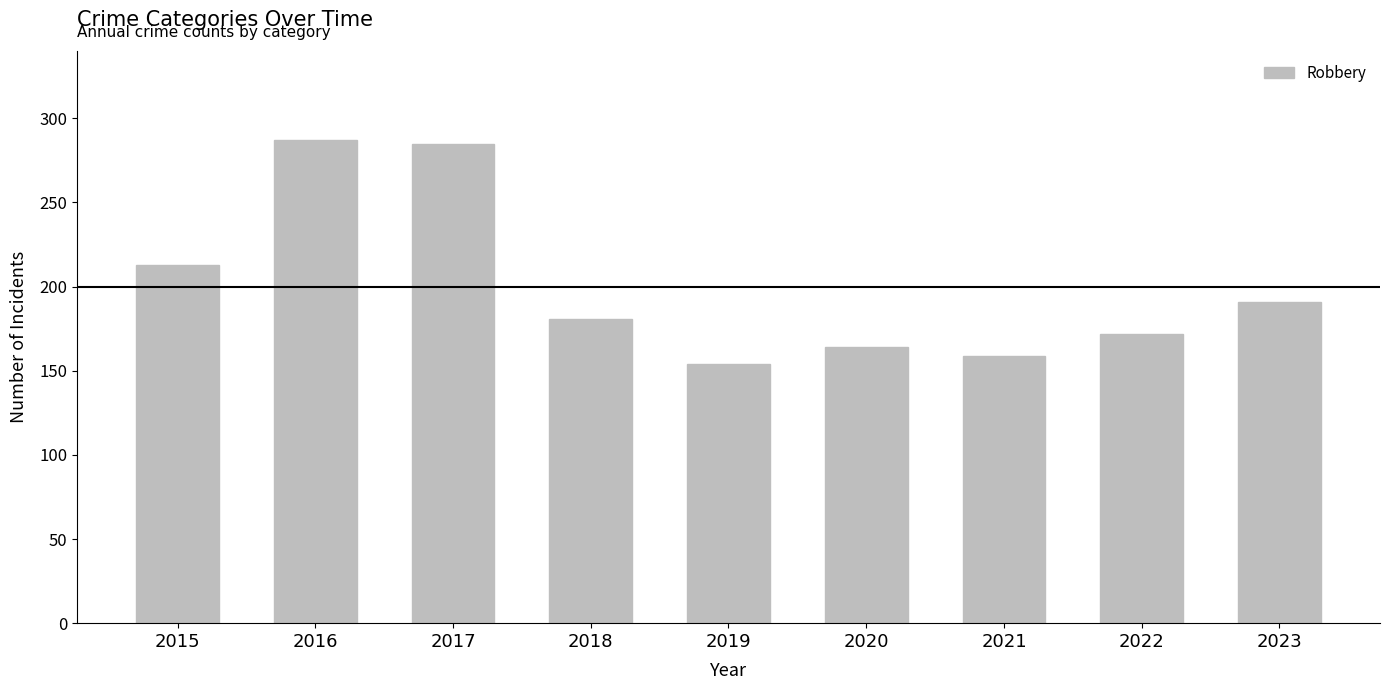

What is the ratio of the value at 2018 to the value at 2016?

0.6